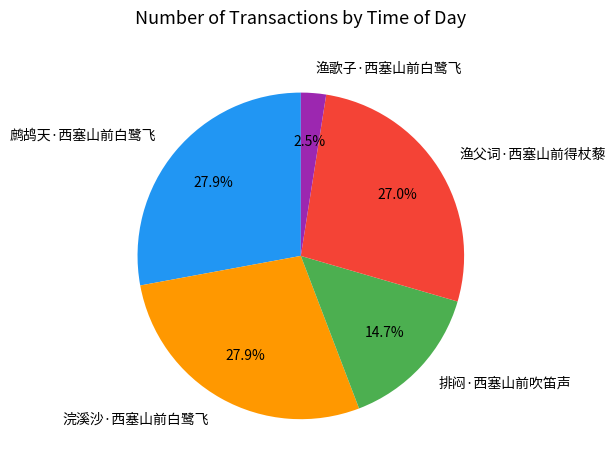

How many slices are in this pie chart?

5